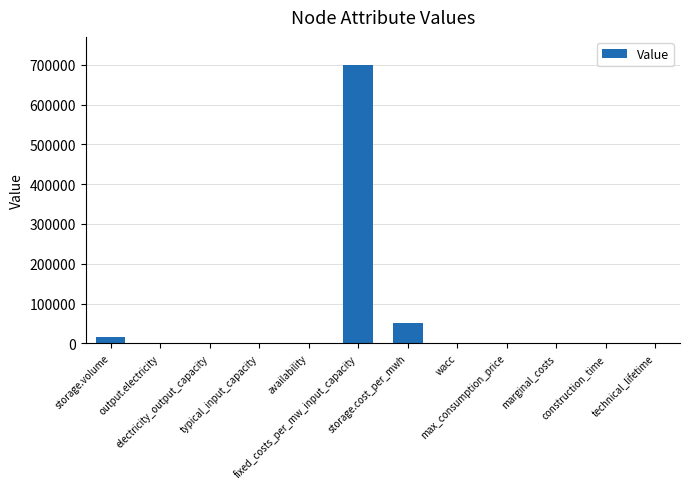

How many data points does each series have?

12